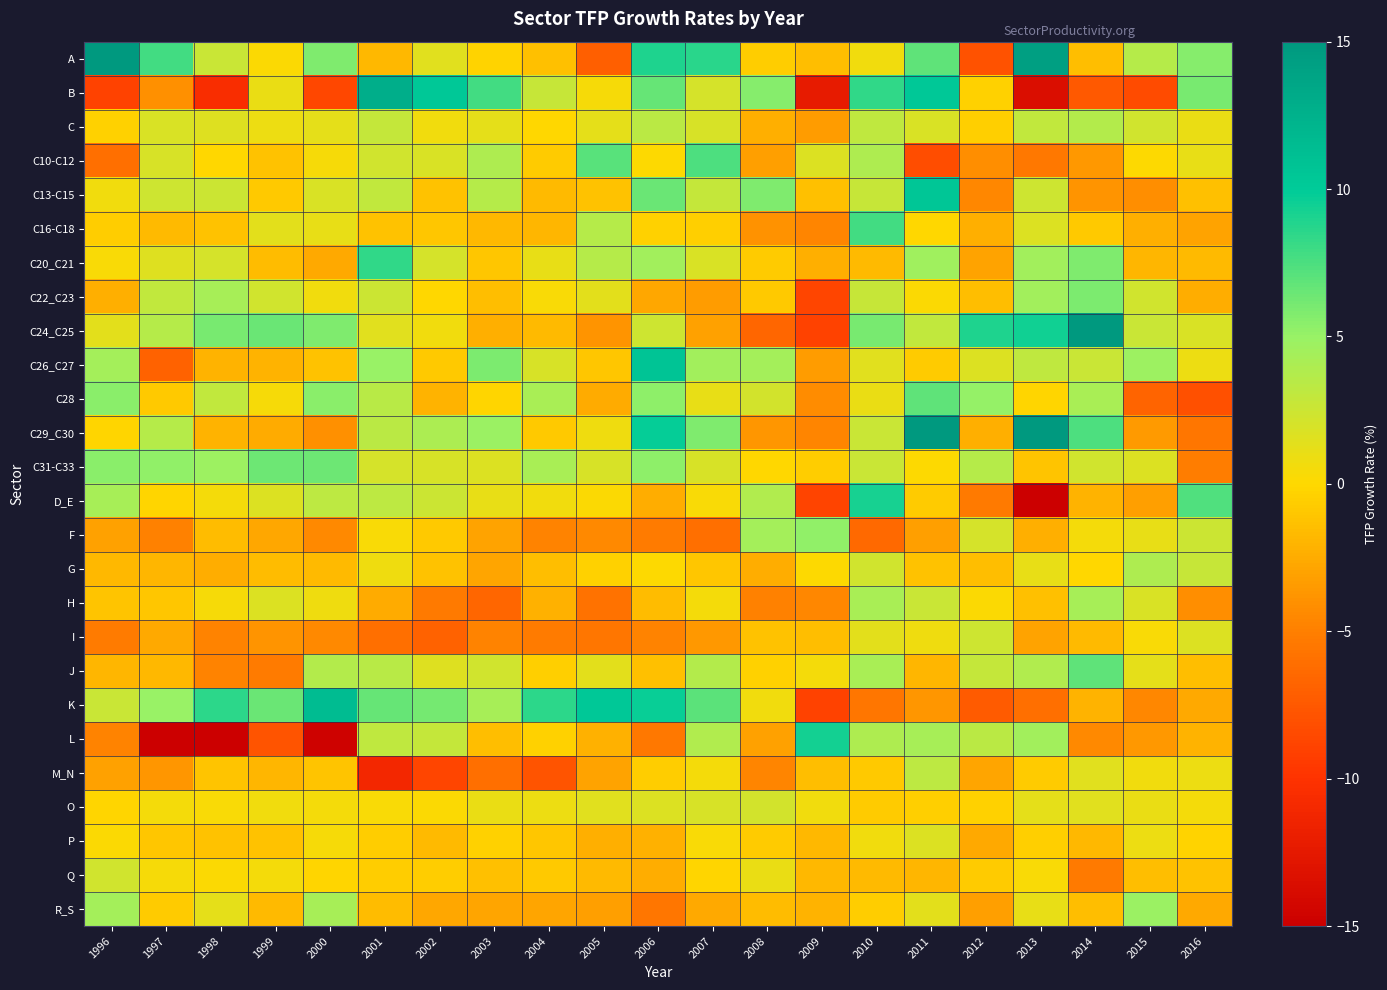

Between 2003 and 2010, which is larger?

2010